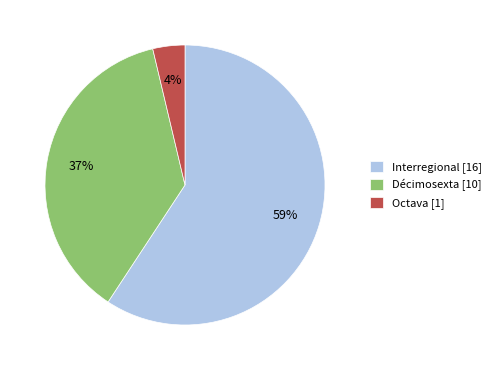

Is the sum of Décimosexta [10] and Interregional [16] greater than half?

Yes